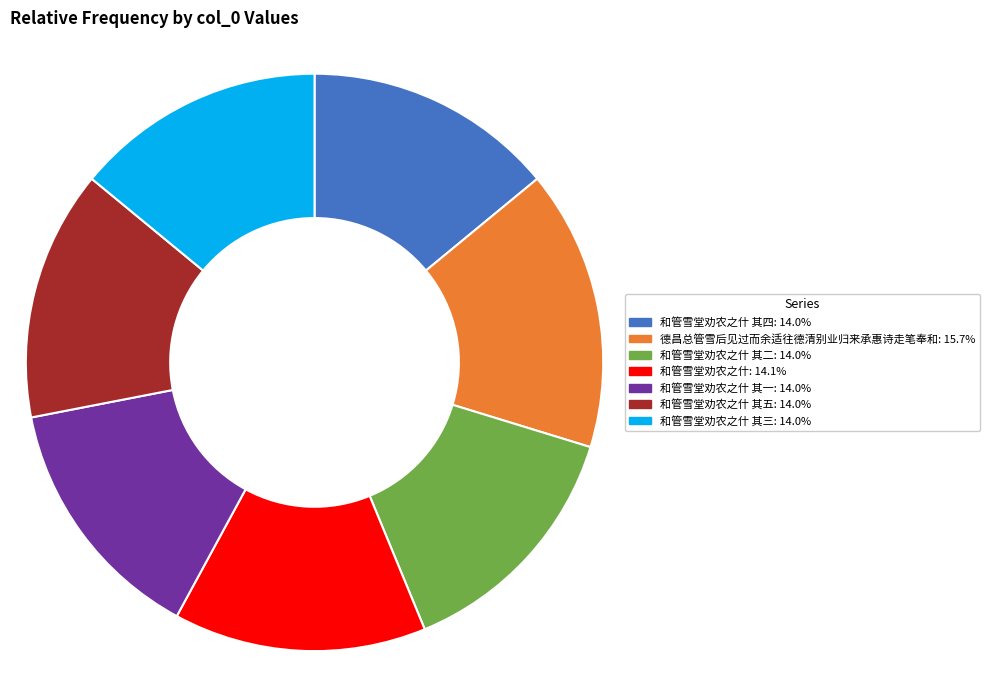

Is there a majority slice in this chart?

No